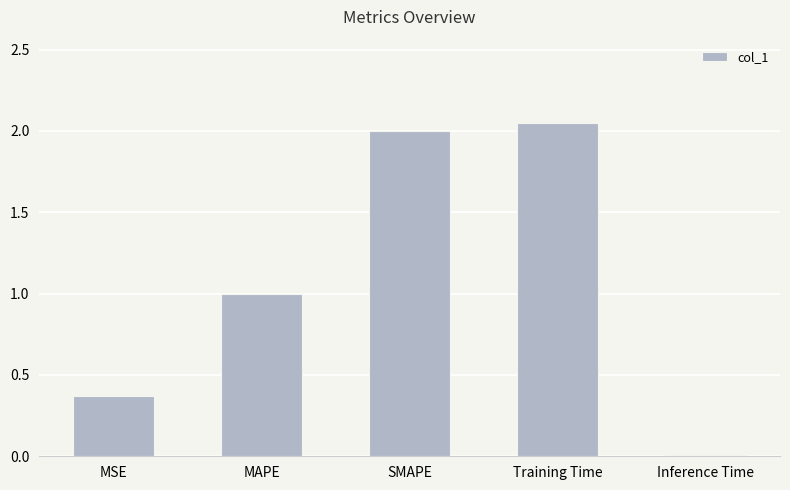

What is the difference between the maximum and second lowest values?

1.7